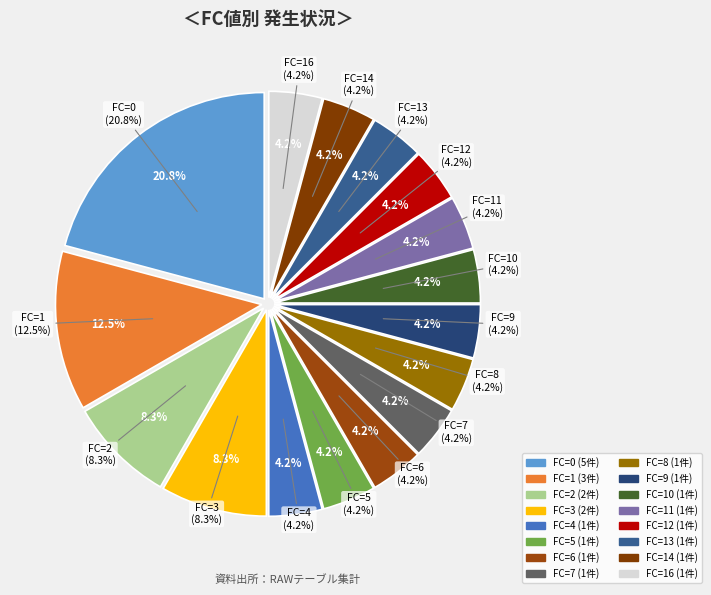

How many segments does this pie chart have?

16